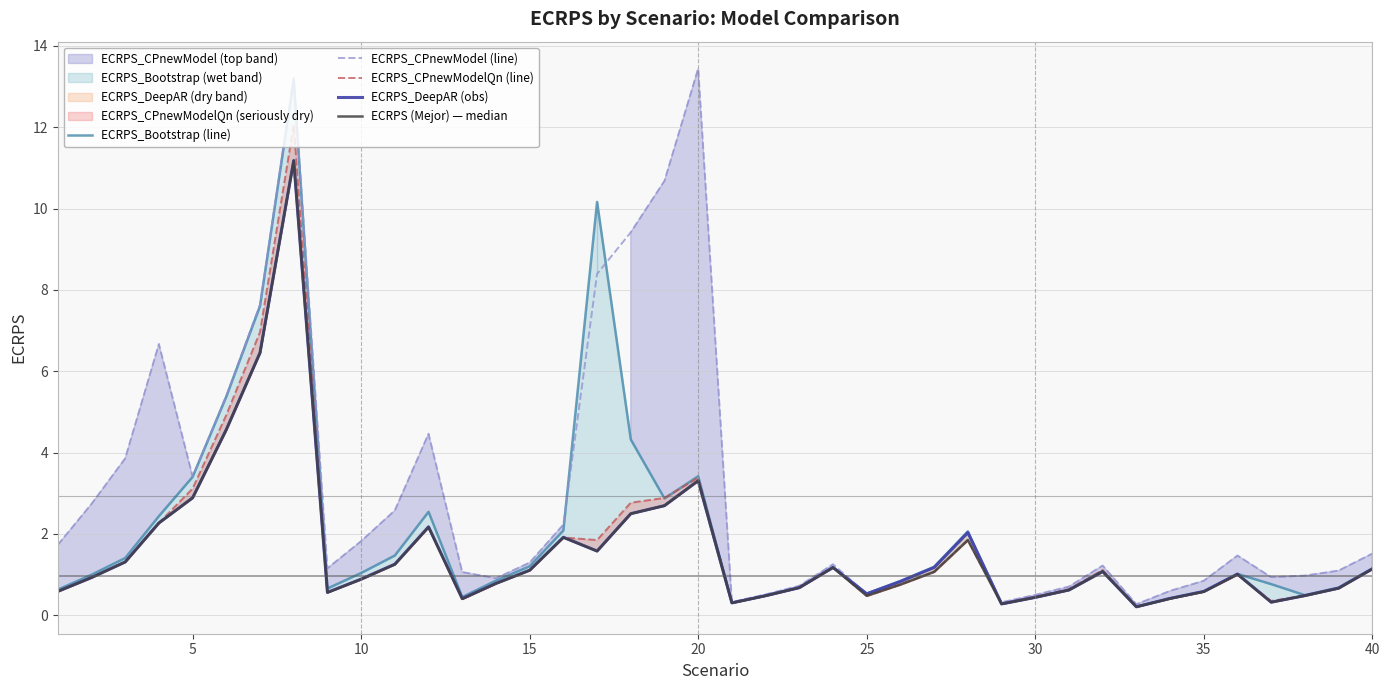

In ECRPS (Mejor) — median, how many points are lower than both neighbors (excluding endpoints)?

8